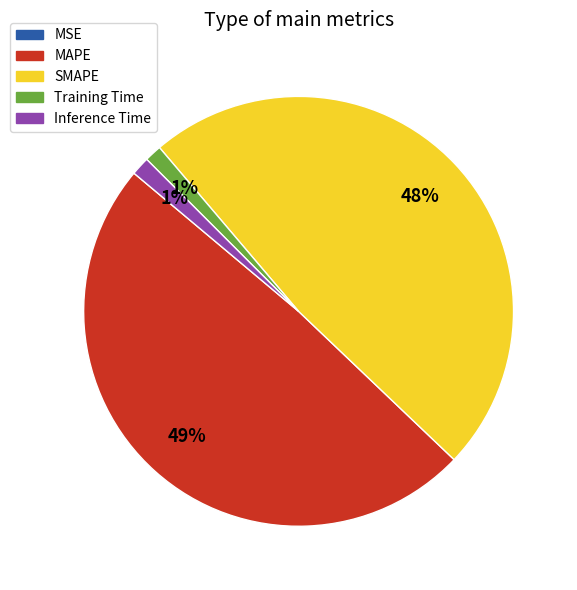

Do SMAPE and MAPE together represent more than half of the pie?

Yes